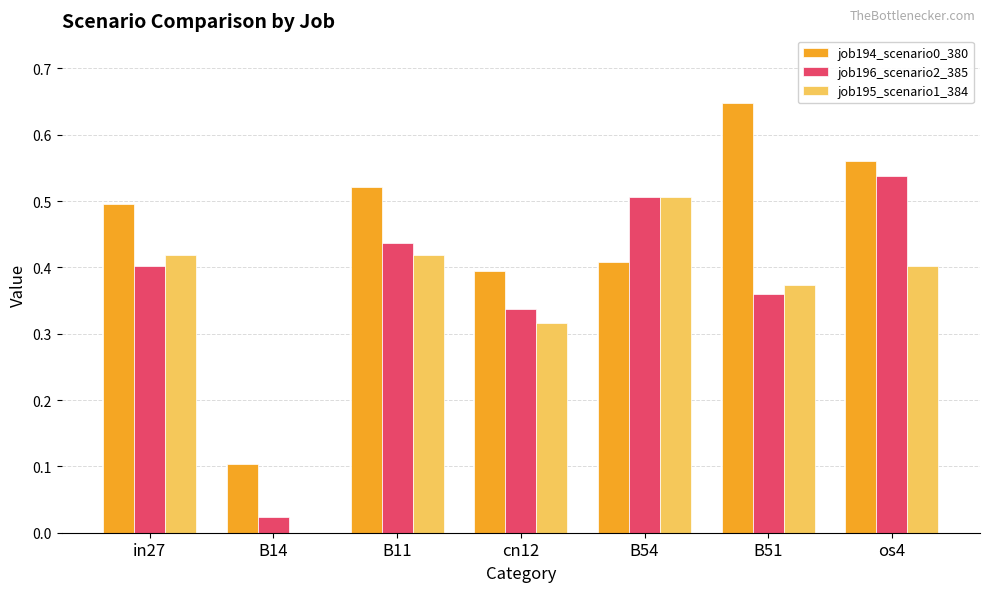

What is the total value across all series at os4?

1.5